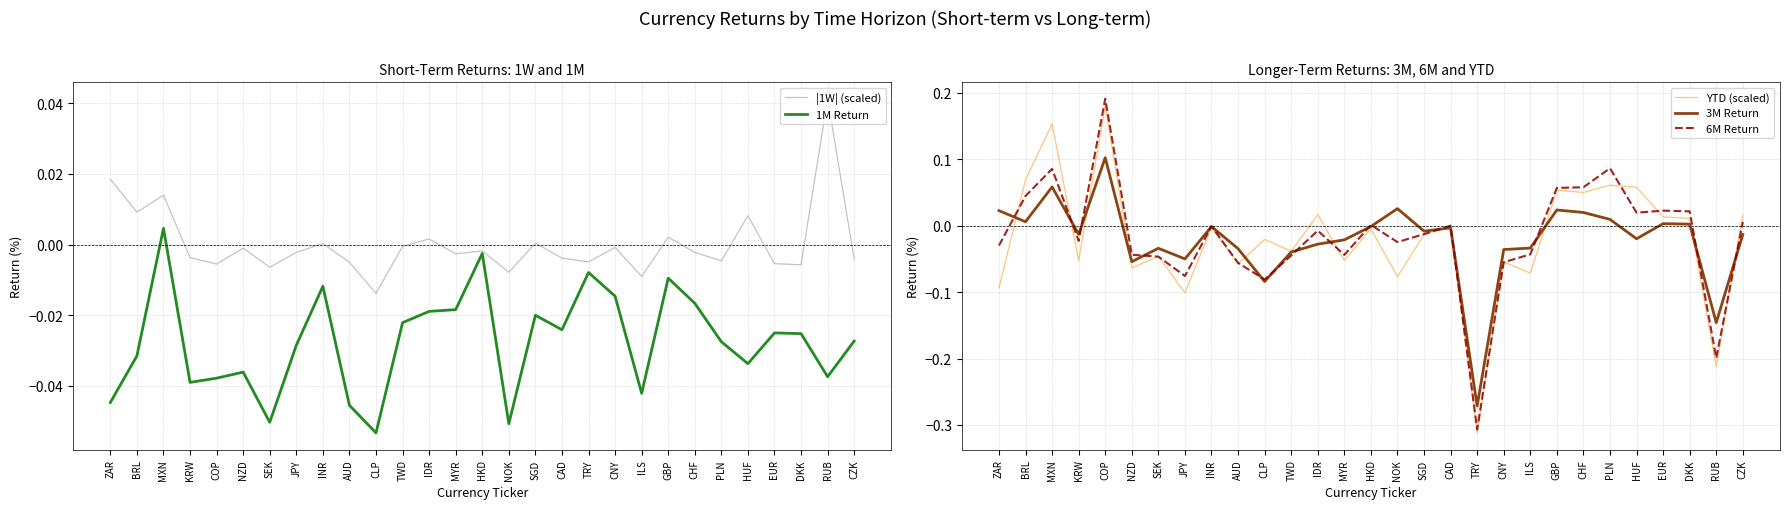

Where is the first local maximum for 1M Return?

MXN